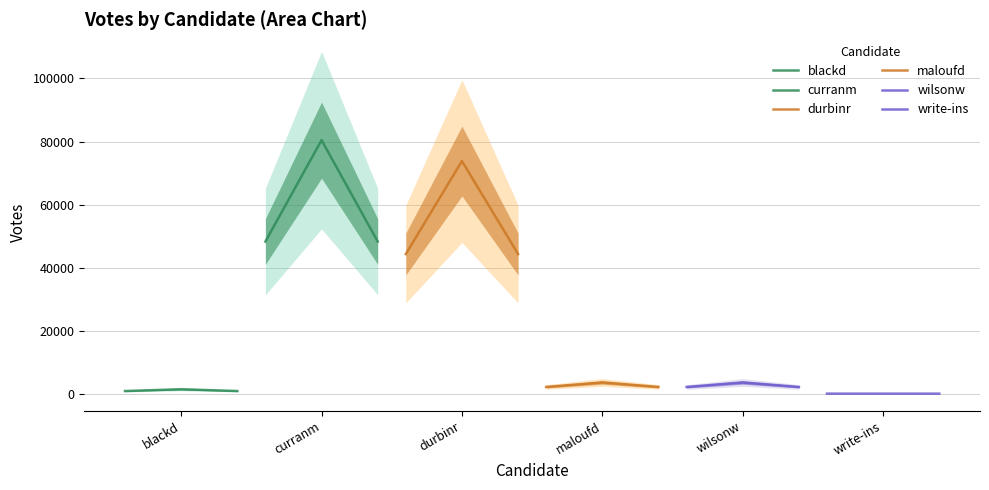

What is the lowest value of the durbinr series?

44281.8